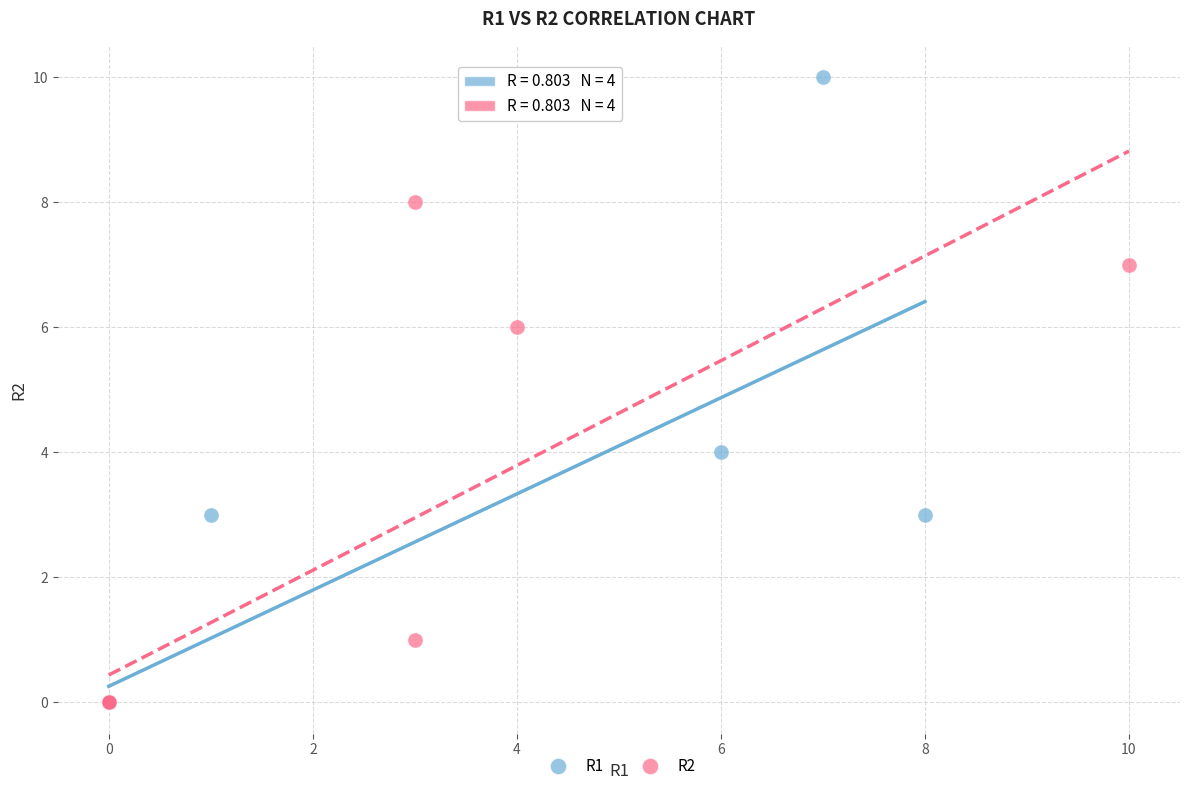

What are all the series names shown in the legend?

R1, R2